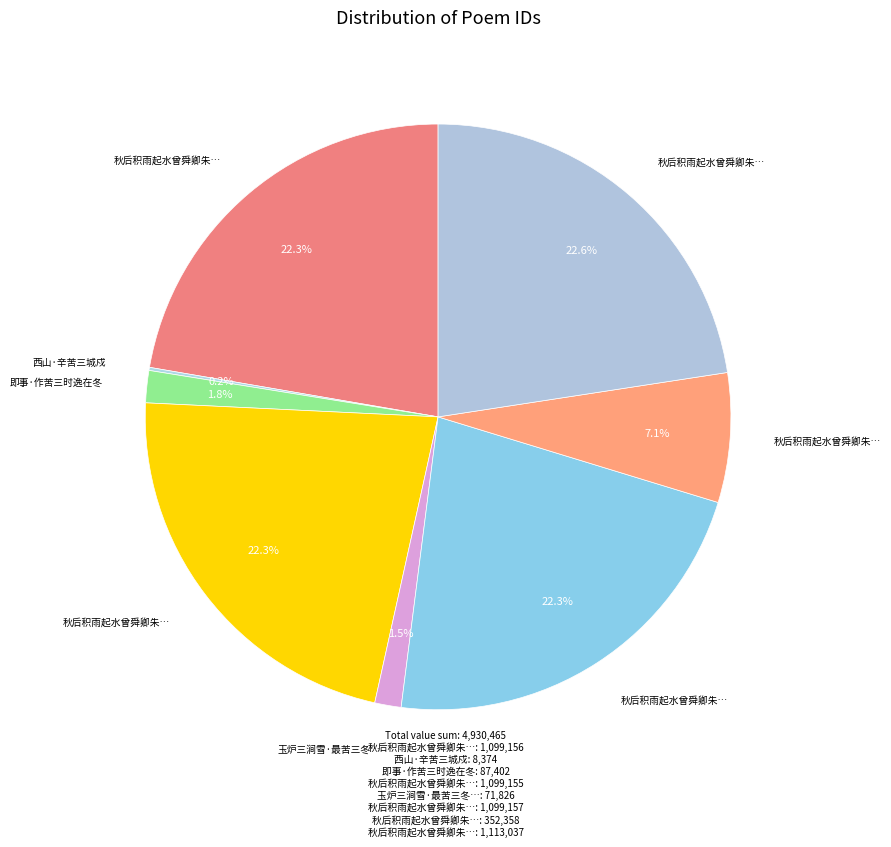

To the nearest percent, what is the average slice percentage?

12%